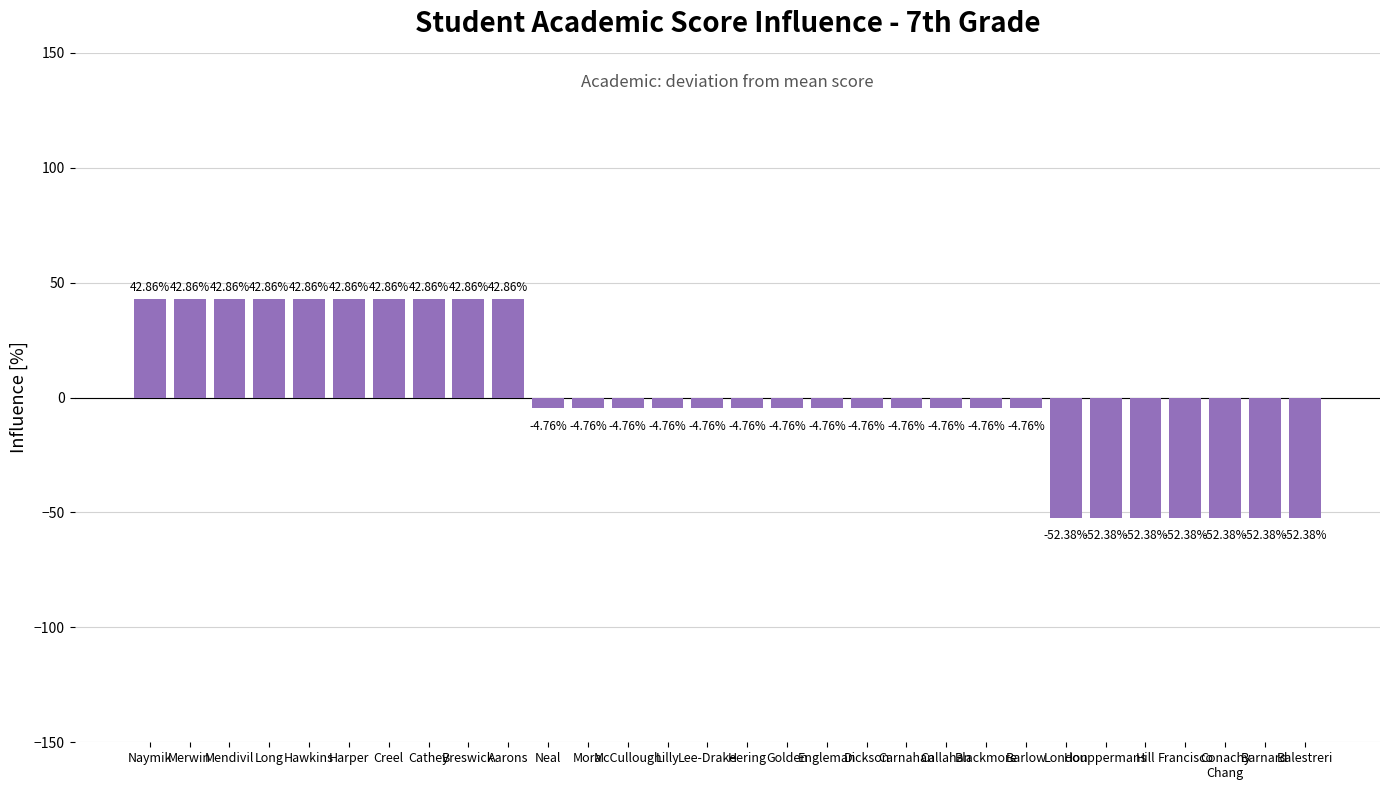

What is the difference between the maximum and minimum values?

95.2